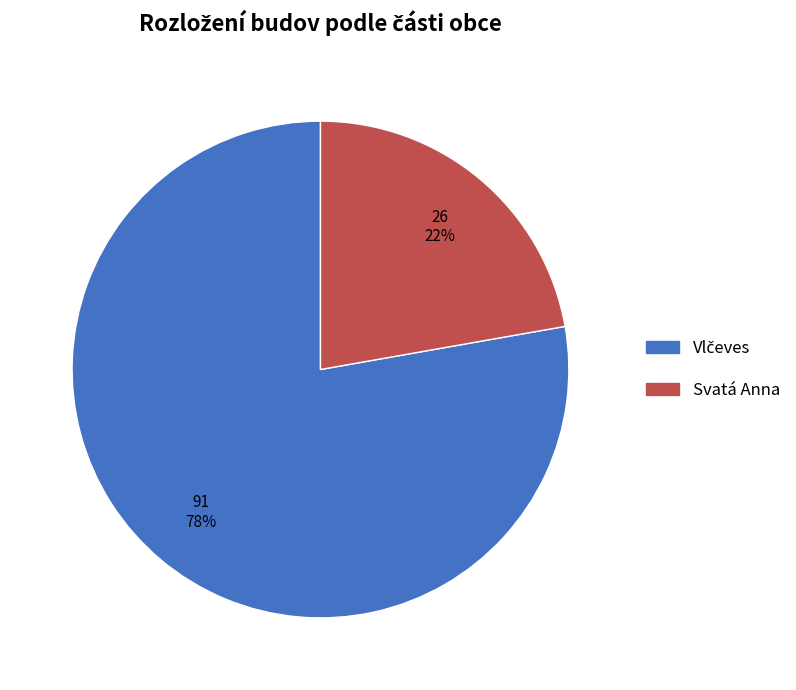

To the nearest percent, what is the difference between the largest and smallest slice percentages?

56%